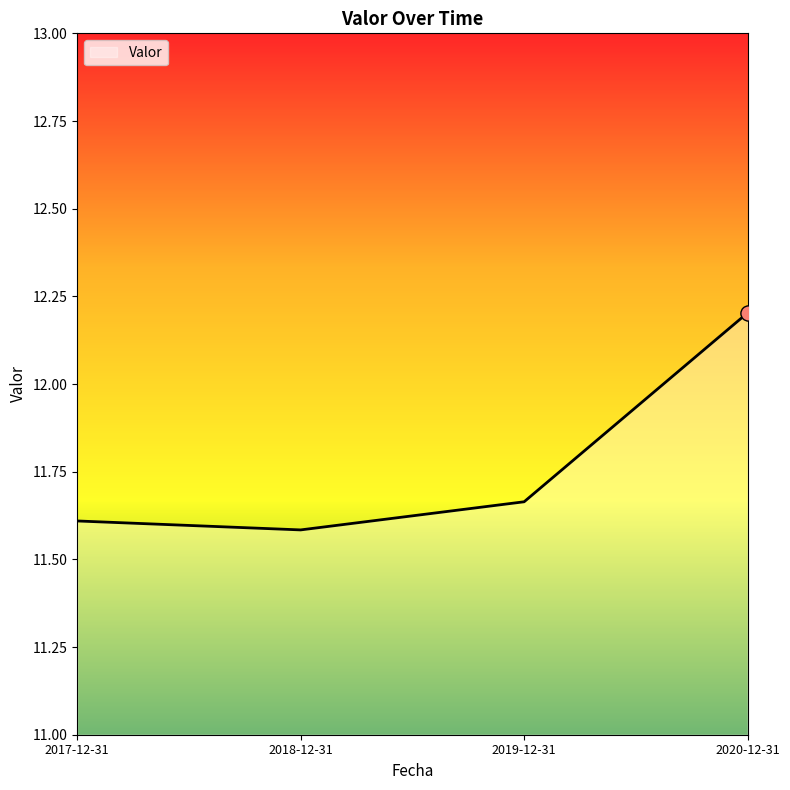

Which has a higher value, 2020-12-31 or 2019-12-31?

2020-12-31